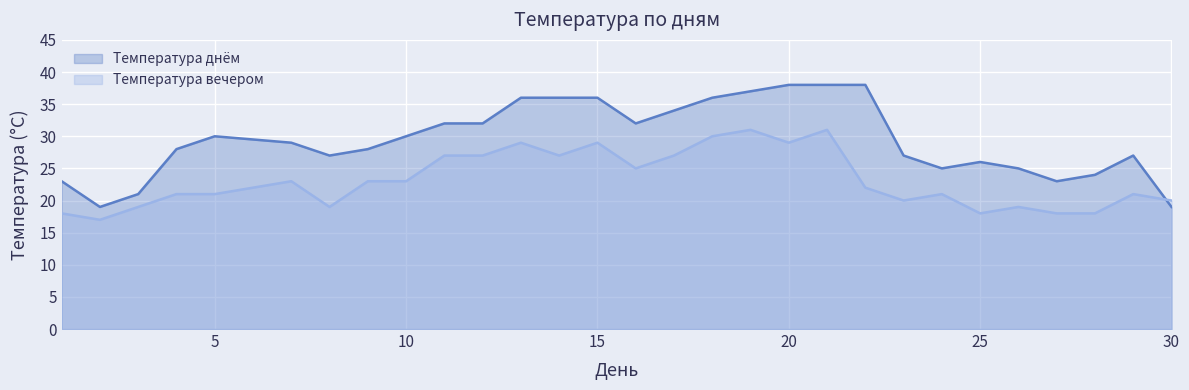

How many interior local peaks does the Температура вечером series have?

8